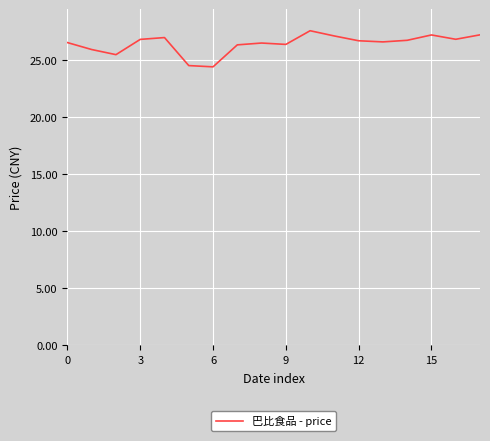

What is the difference between the maximum and minimum values?

3.2